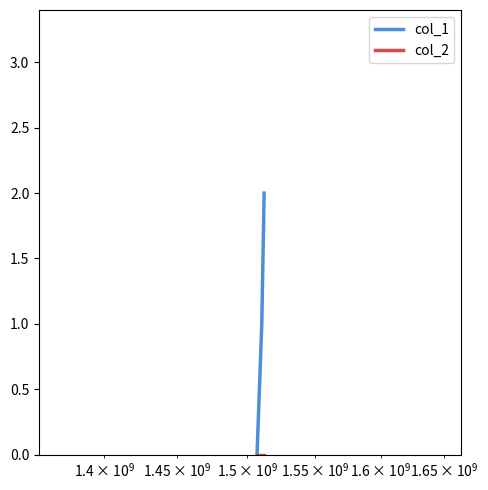

Which series has the widest spread of values?

col_1